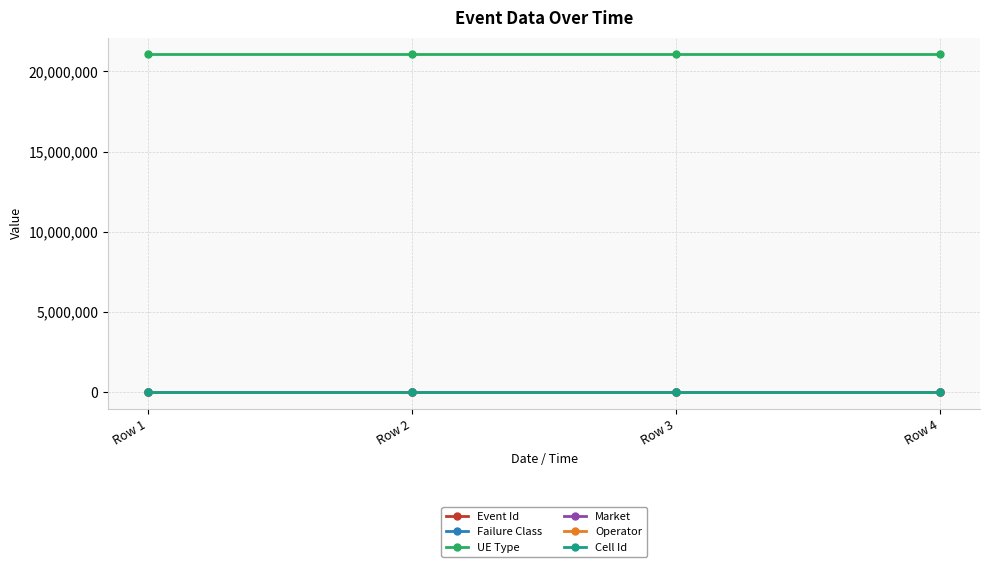

True or false: UE Type and Event Id cross at least once.

False